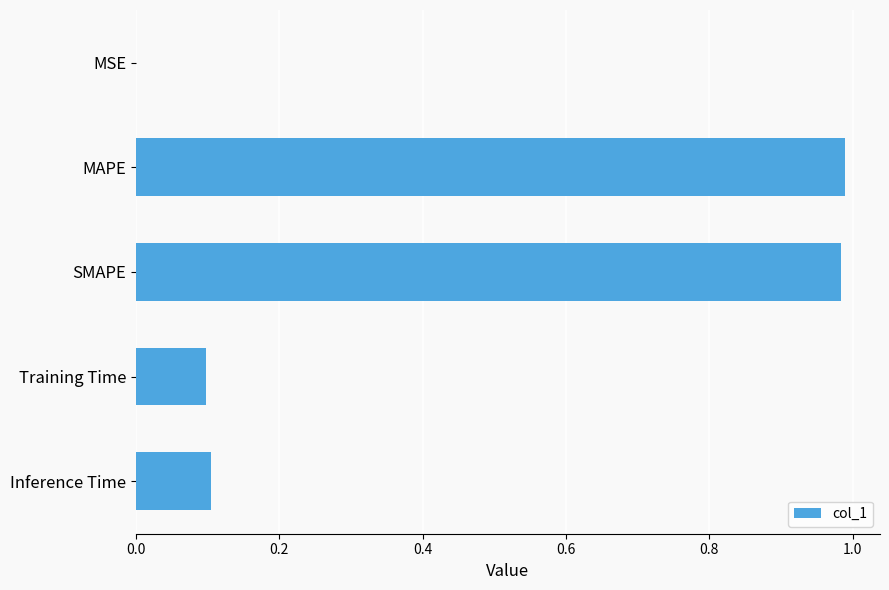

What is the change in value from MAPE to Training Time?

-0.9